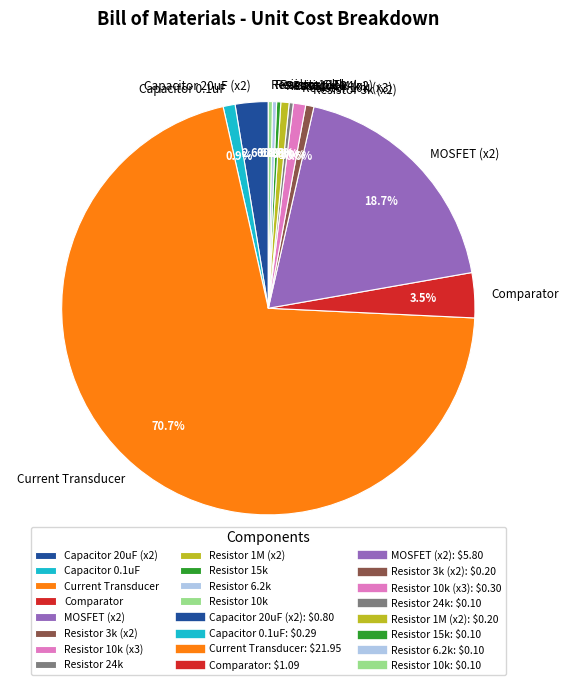

Is there a majority slice in this chart?

Yes